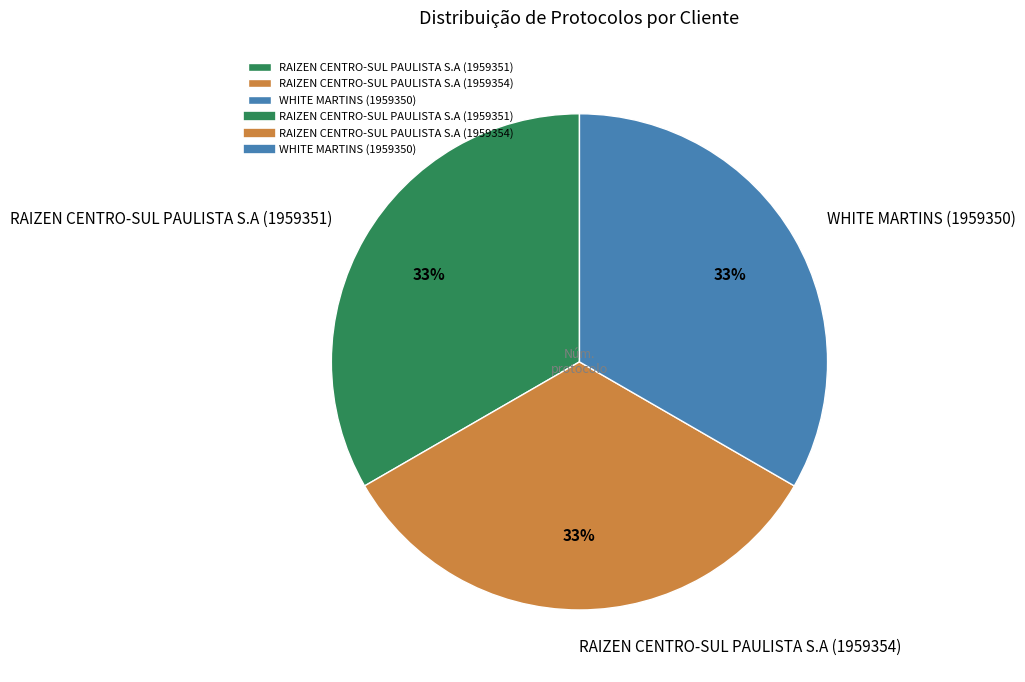

Does WHITE MARTINS (1959350) account for over 50% of the chart?

No